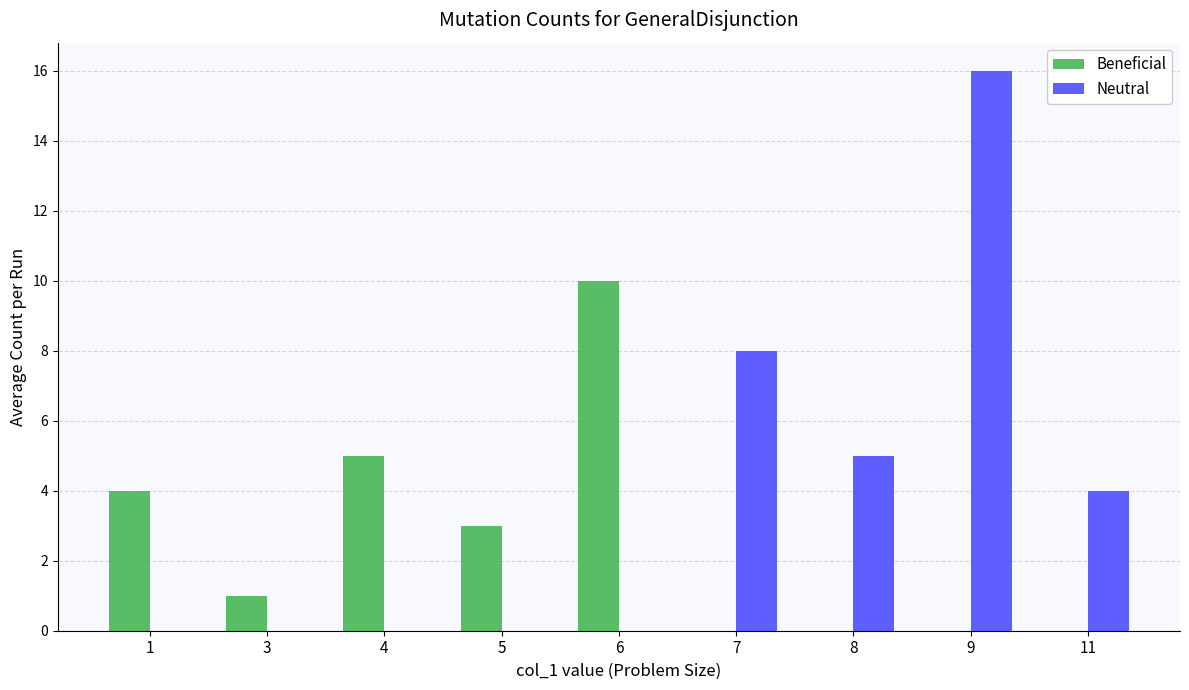

Reading left to right, extract all data points from this chart.

Beneficial: 4	1	5	3	10	0	0	0	0
Neutral: 0	0	0	0	0	8	5	16	4